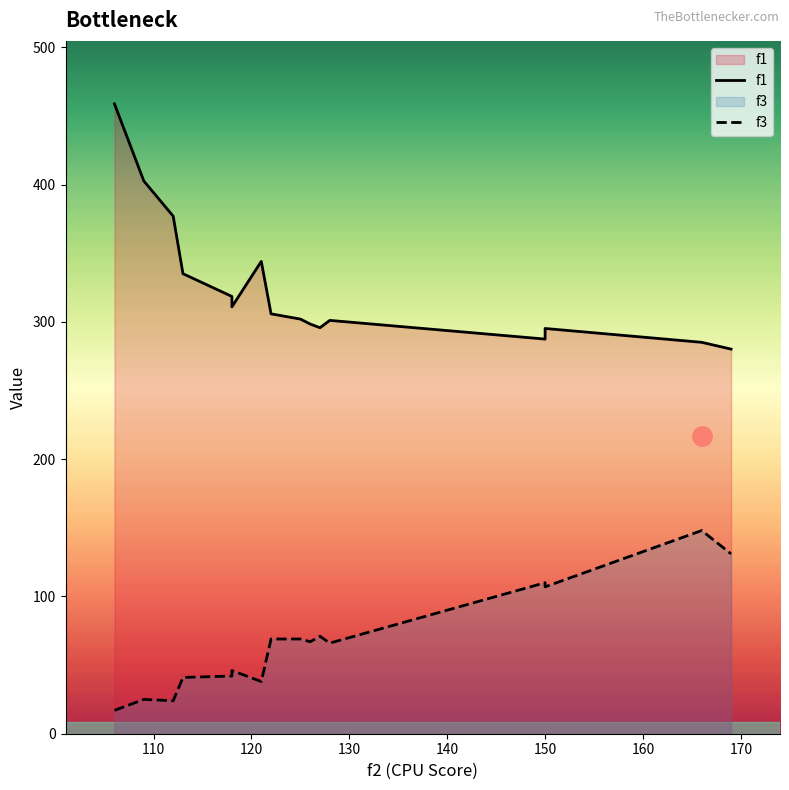

What is the average value of the f1 series?

324.9